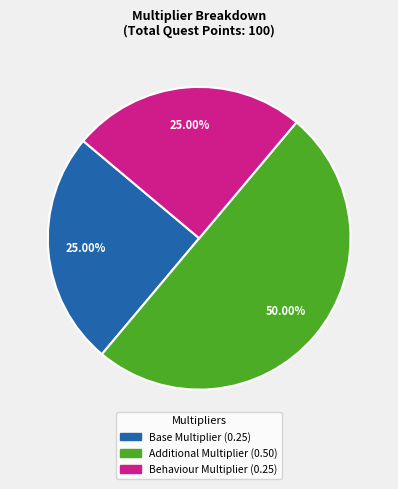

What percentage do Behaviour Multiplier and Base Multiplier together represent?

50.0%